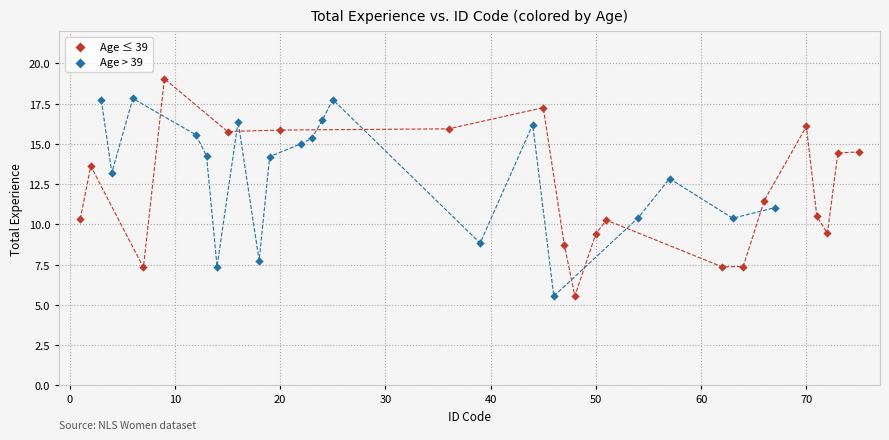

What are all the series names shown in the legend?

Age ≤ 39, Age > 39